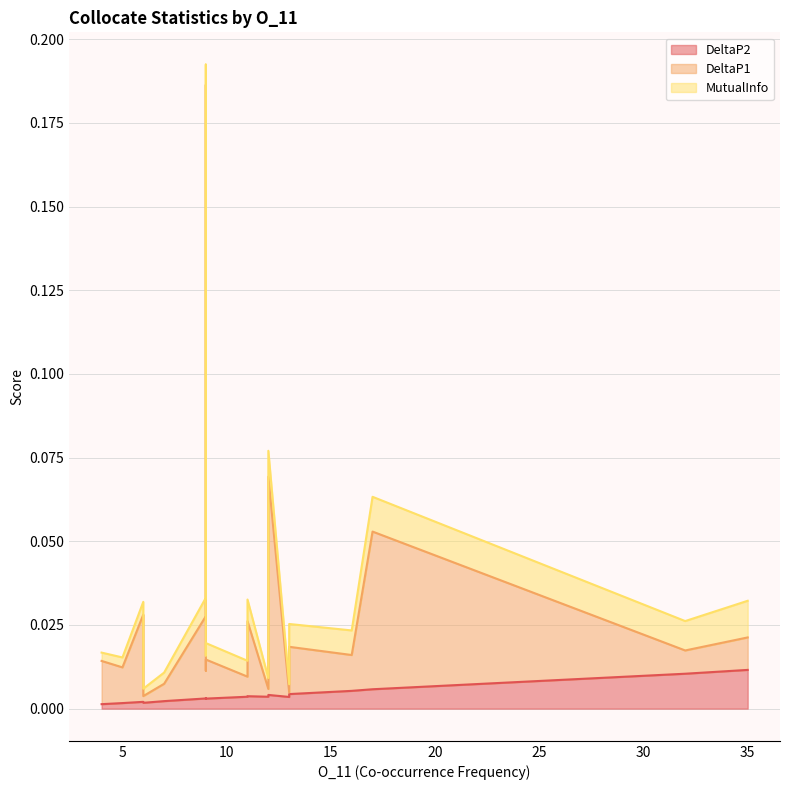

Which series changed the most between 32 and 6?

DeltaP1